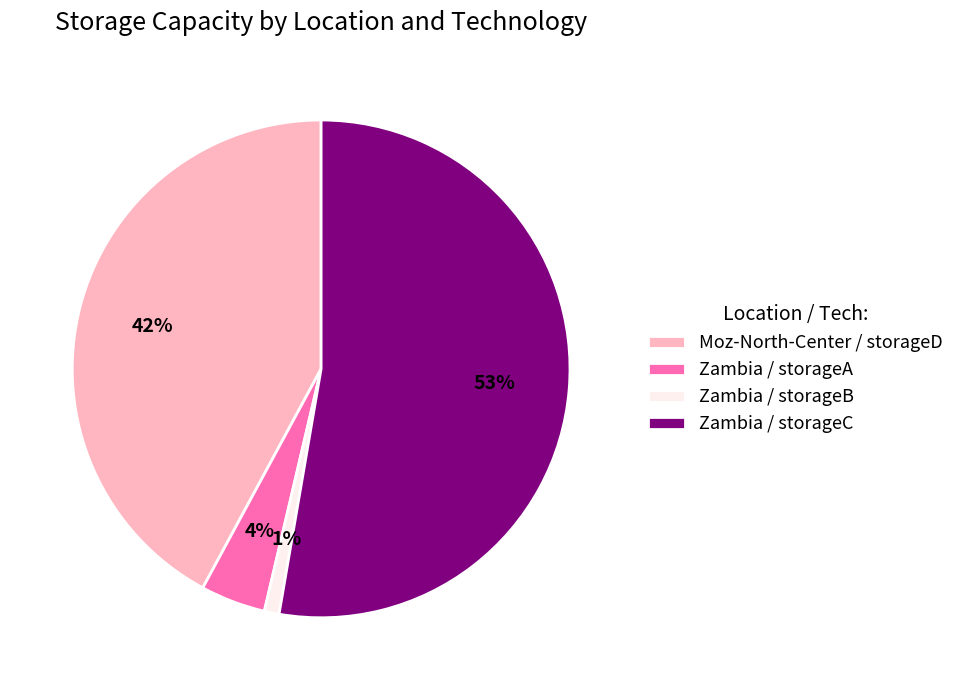

To the nearest percent, what is the average slice percentage?

25%